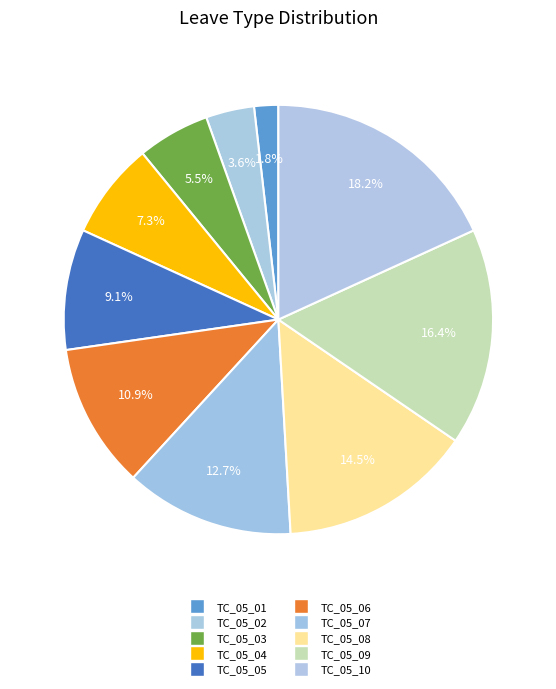

How much of the chart is everything except TC_05_07?

87.3%